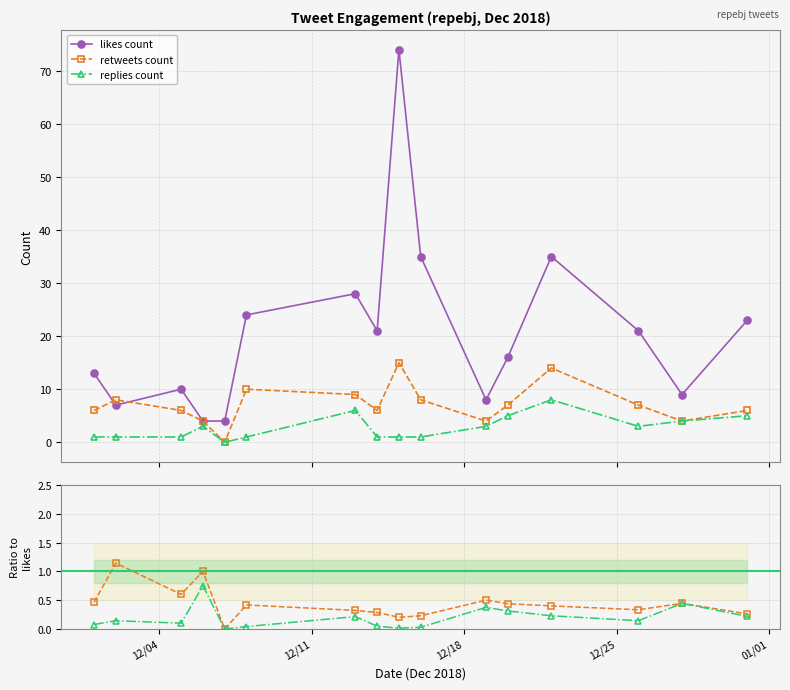

Does the chart display data point markers on the line(s)?

Yes